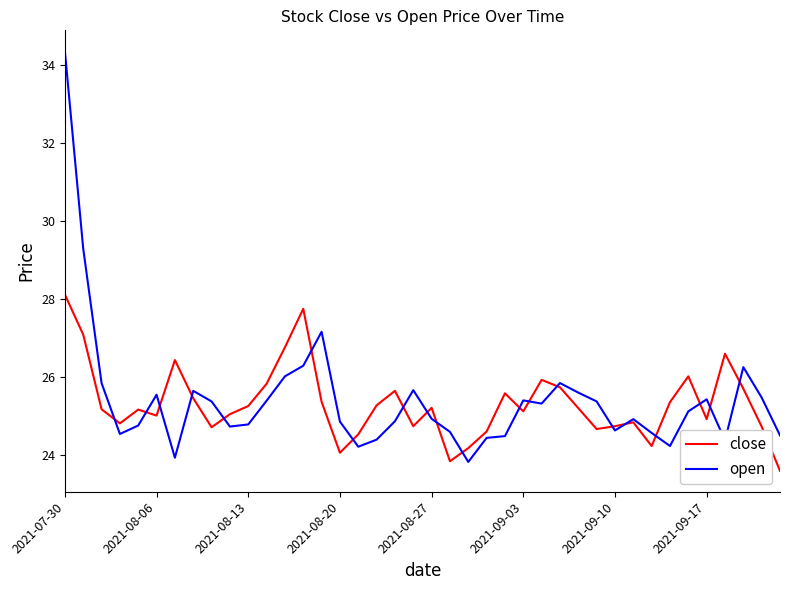

Does the chart have visible grid lines?

No